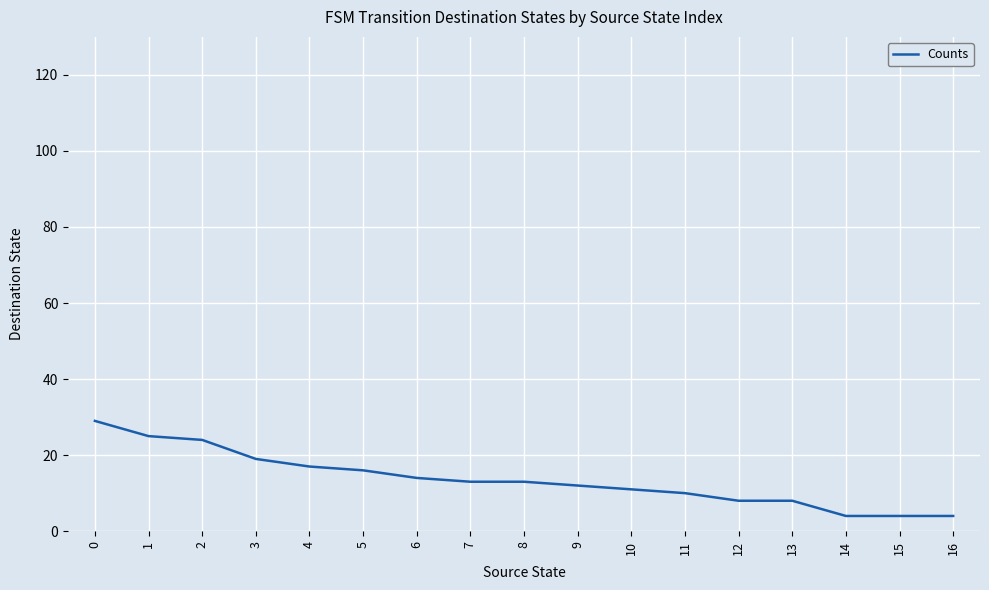

What is the change in value from 2 to 5?

-8